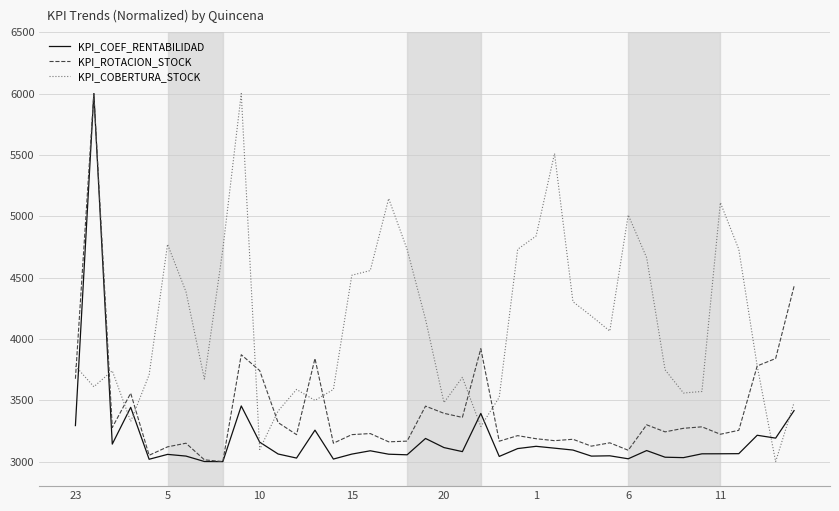

Rank the series by their average value, from lowest to highest.

KPI_COEF_RENTABILIDAD, KPI_ROTACION_STOCK, KPI_COBERTURA_STOCK